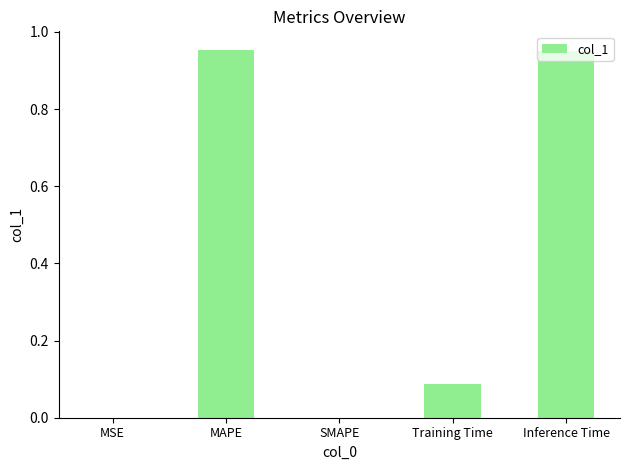

Which has a higher value, Training Time or MSE?

Training Time